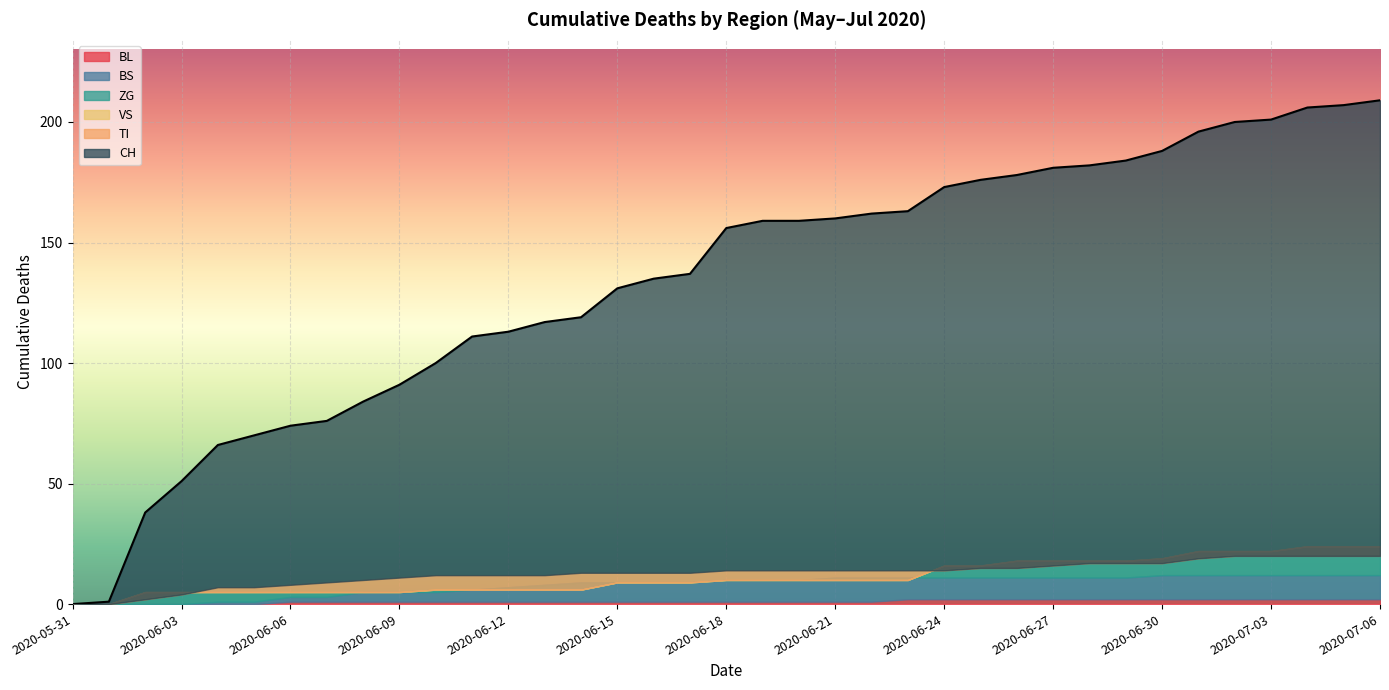

True or false: TI and ZG cross at least once.

True